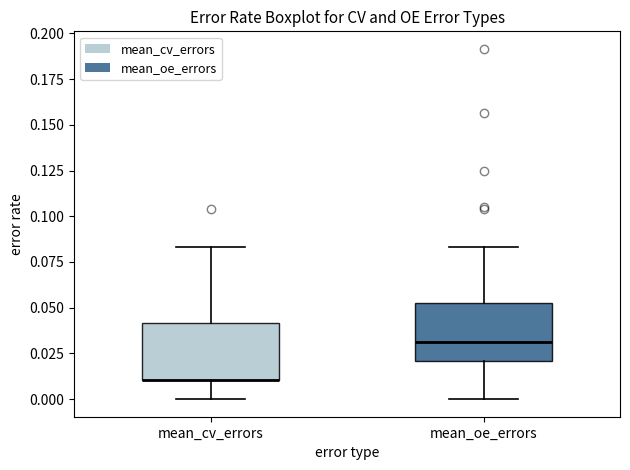

Reading left to right, transcribe this box plot: for each box, give where its median line is, the range the box spans, and where its two whiskers end, as read against the y-axis. The values are not printed on the chart, so give them approximately, as read against the axis.

mean_cv_errors: median 0.010 (drawn on the box's lower edge), box 0.010 to 0.040, whiskers 0.000 to 0.085
mean_oe_errors: median 0.030, box 0.020 to 0.055, whiskers 0.000 to 0.085